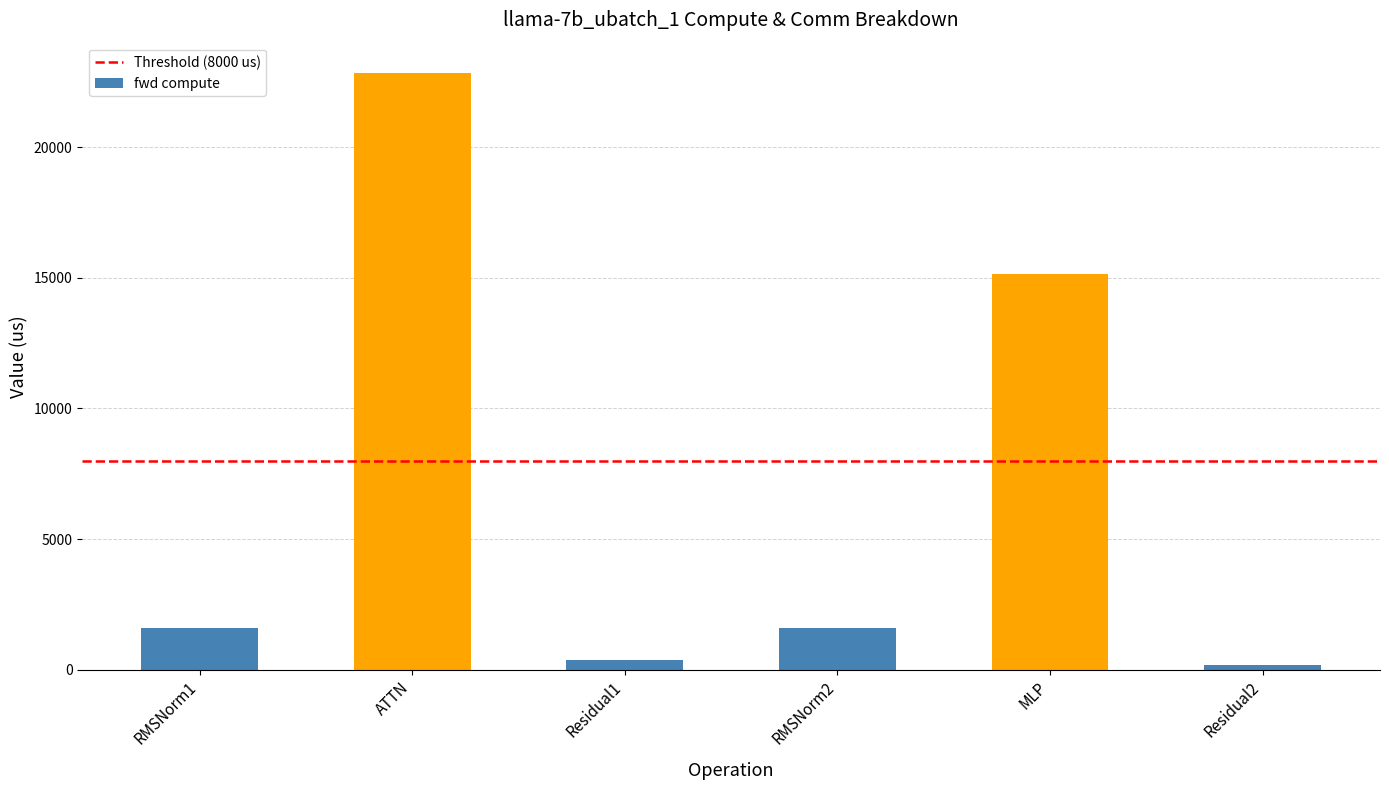

What is the change in value from RMSNorm1 to MLP?

+13565.8